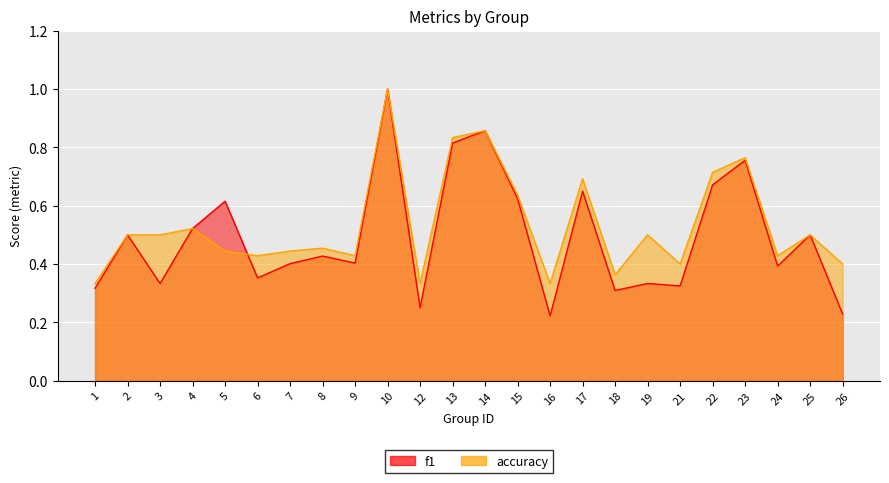

Does the chart display data point markers on the line(s)?

No